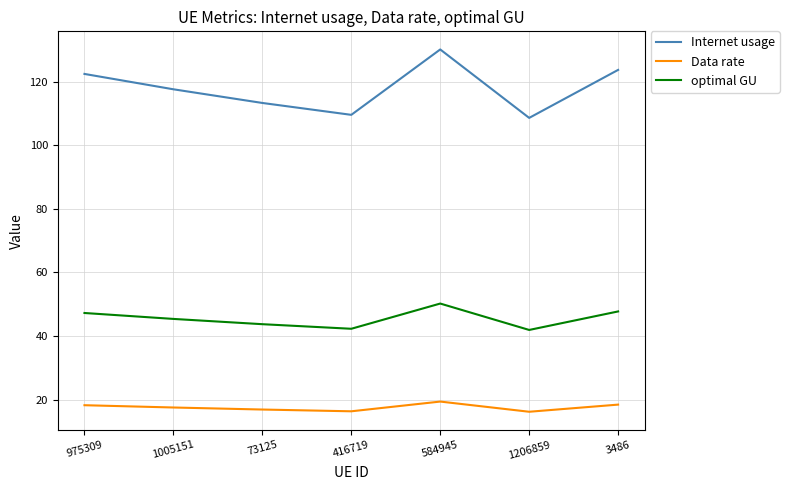

What is the maximum value shown in the chart?

130.1